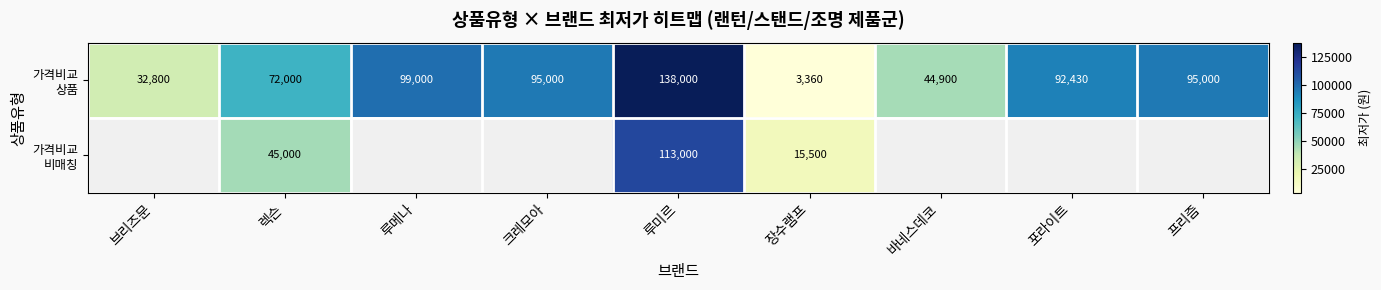

Count the number of data series in this chart.

2